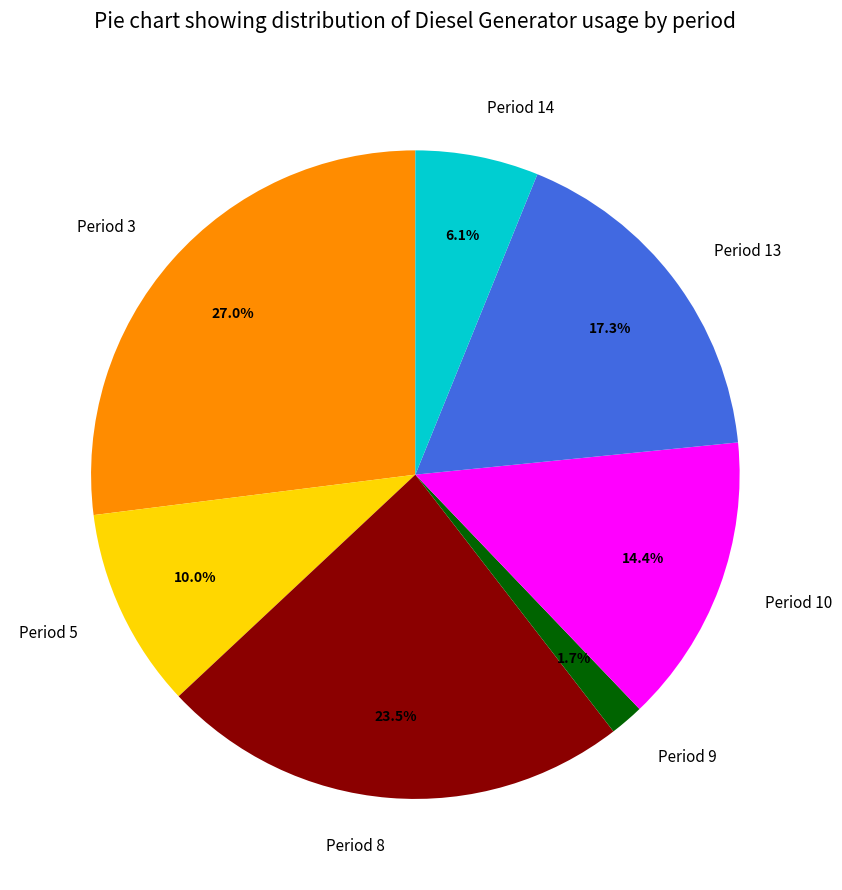

What is the largest slice in the pie chart?

Period 3